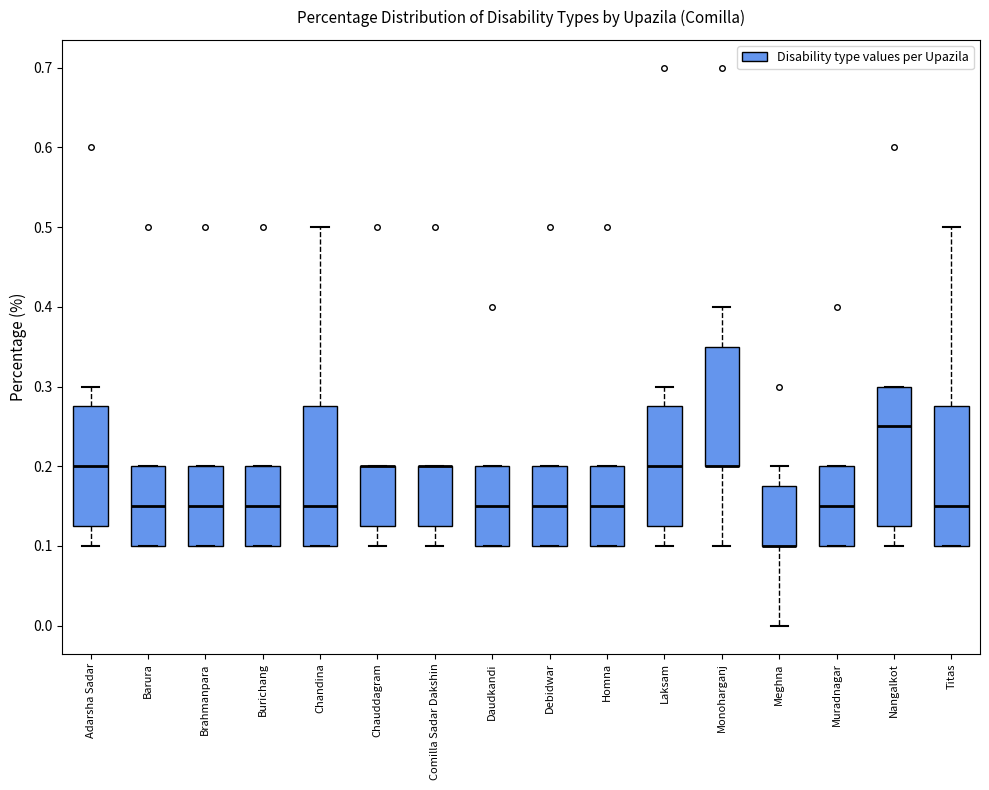

Reading left to right, transcribe this box plot: for each box, give where its median line is, the range the box spans, and where its two whiskers end, as read against the y-axis. The values are not printed on the chart, so give them approximately, as read against the axis.

Adarsha Sadar: median 0.20, box 0.13 to 0.28, whiskers 0.10 to 0.30
Barura: median 0.15, box 0.10 to 0.20, whiskers 0.10 to 0.20
Brahmanpara: median 0.15, box 0.10 to 0.20, whiskers 0.10 to 0.20
Burichang: median 0.15, box 0.10 to 0.20, whiskers 0.10 to 0.20
Chandina: median 0.15, box 0.10 to 0.28, whiskers 0.10 to 0.50
Chauddagram: median 0.20 (drawn on the box's upper edge), box 0.13 to 0.20, whiskers 0.10 to 0.20
Comilla Sadar Dakshin: median 0.20 (drawn on the box's upper edge), box 0.13 to 0.20, whiskers 0.10 to 0.20
Daudkandi: median 0.15, box 0.10 to 0.20, whiskers 0.10 to 0.20
Debidwar: median 0.15, box 0.10 to 0.20, whiskers 0.10 to 0.20
Homna: median 0.15, box 0.10 to 0.20, whiskers 0.10 to 0.20
Laksam: median 0.20, box 0.13 to 0.28, whiskers 0.10 to 0.30
Monoharganj: median 0.20 (drawn on the box's lower edge), box 0.20 to 0.35, whiskers 0.10 to 0.40
Meghna: median 0.10 (drawn on the box's lower edge), box 0.10 to 0.18, whiskers 0.00 to 0.20
Muradnagar: median 0.15, box 0.10 to 0.20, whiskers 0.10 to 0.20
Nangalkot: median 0.25, box 0.13 to 0.30, whiskers 0.10 to 0.30
Titas: median 0.15, box 0.10 to 0.28, whiskers 0.10 to 0.50